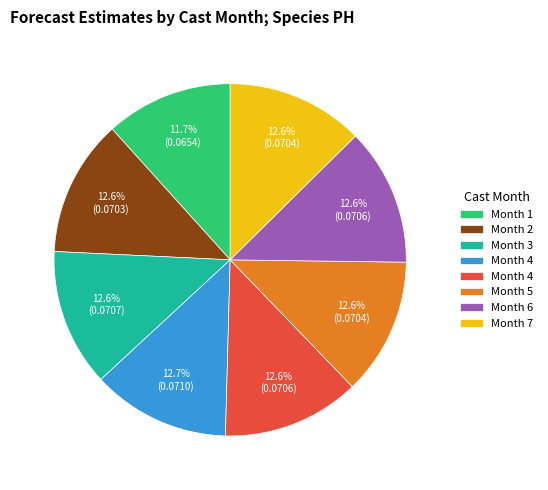

Does any single category account for the majority?

No